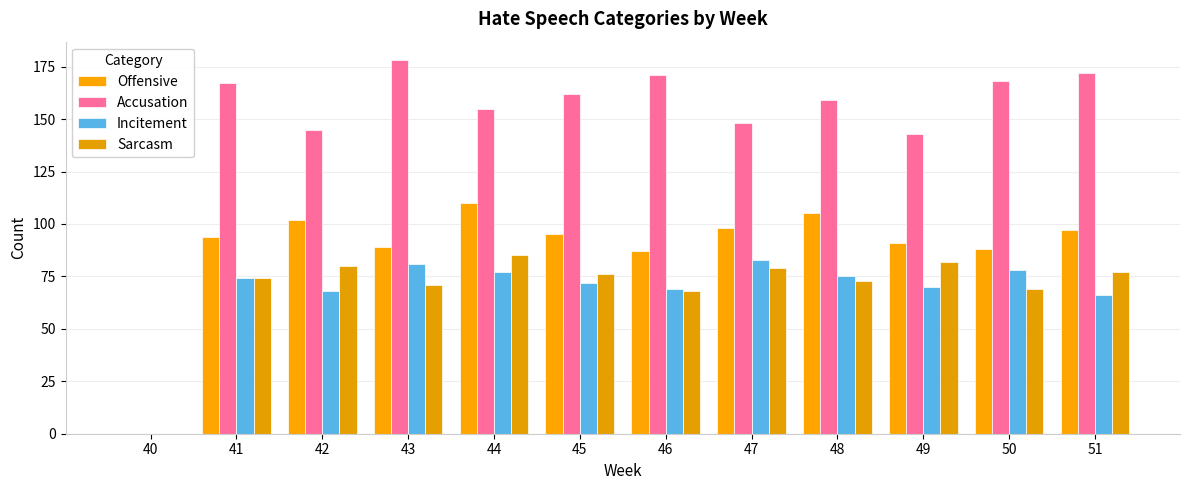

What are all the series names shown in the legend?

Offensive, Accusation, Incitement, Sarcasm